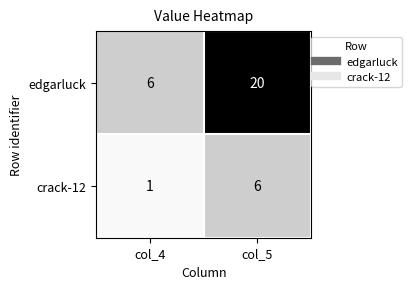

Reading left to right, list all the values displayed in this chart.

edgarluck: 6	20
crack-12: 1	6